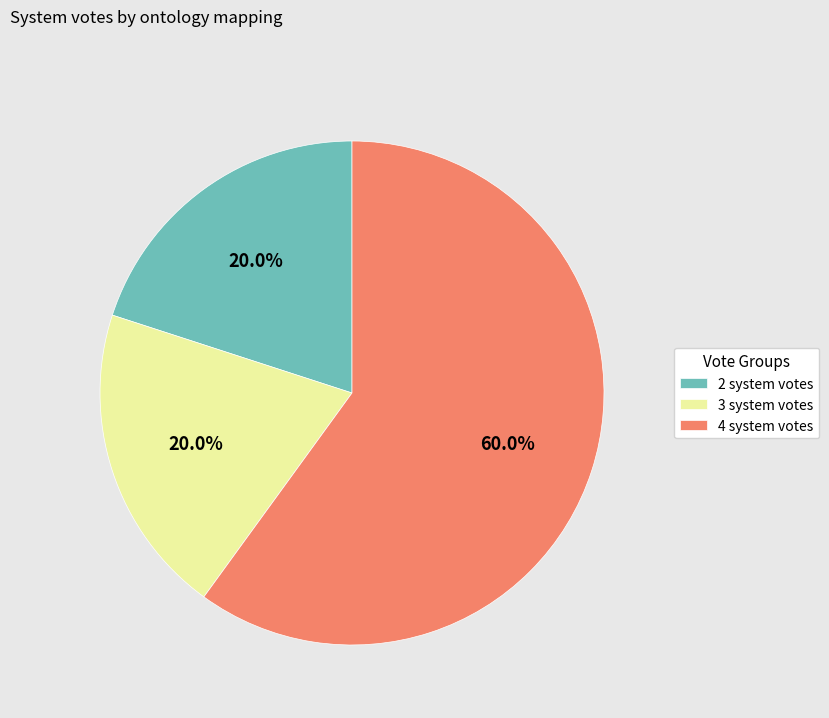

Is the sum of 4 system votes and 2 system votes greater than half?

Yes